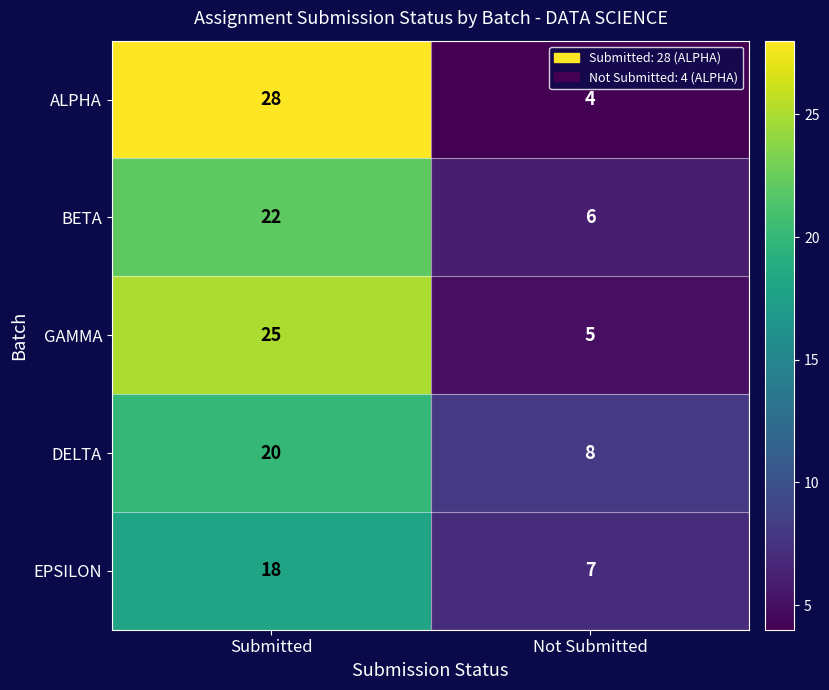

What is the difference between the maximum and minimum values in the DELTA series?

12